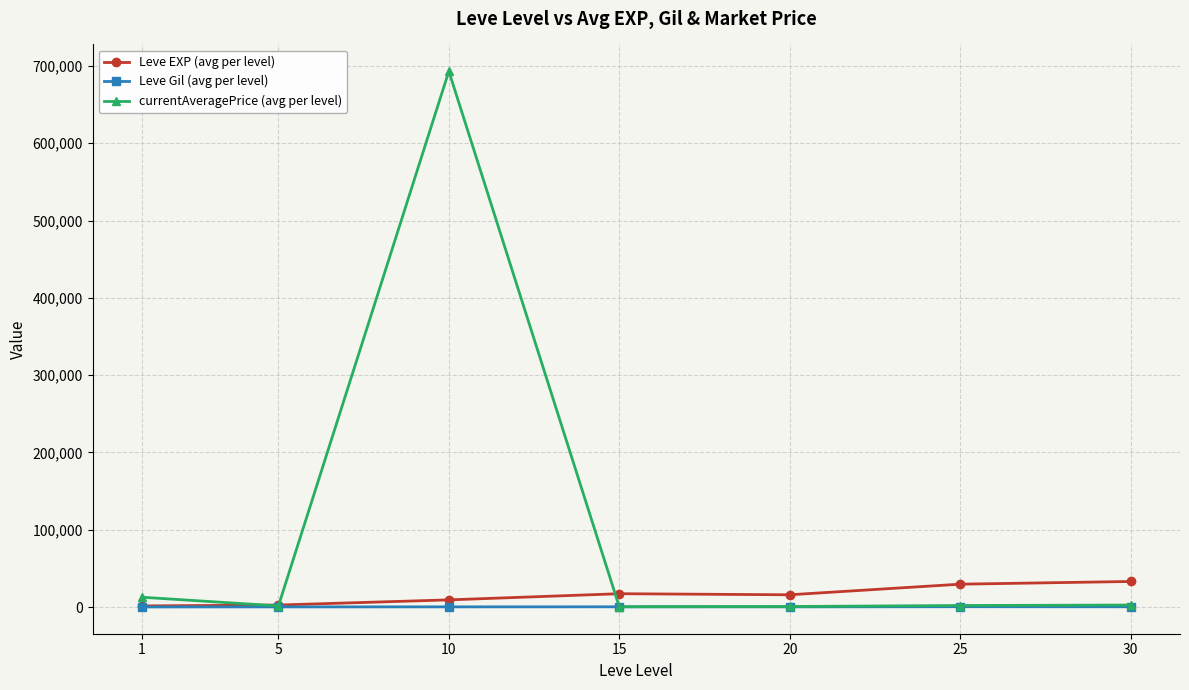

True or false: Leve Gil (avg per level) has more than 0 points higher than both neighbors.

True